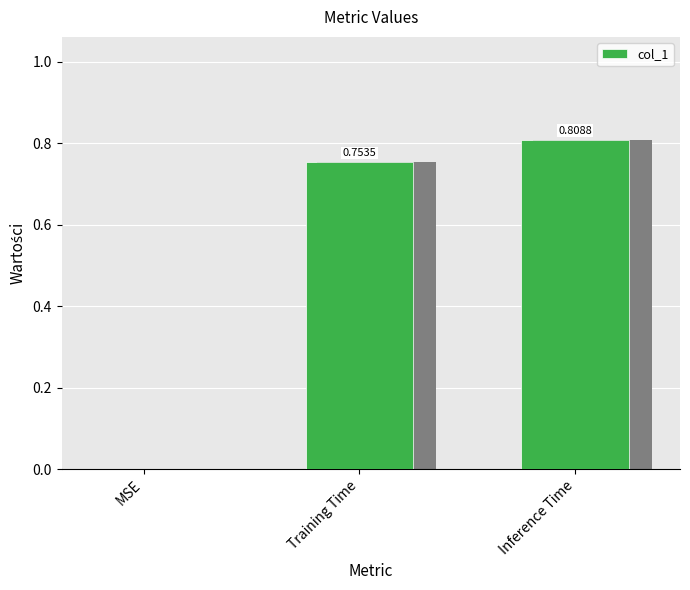

Count the number of values greater than 0.

2